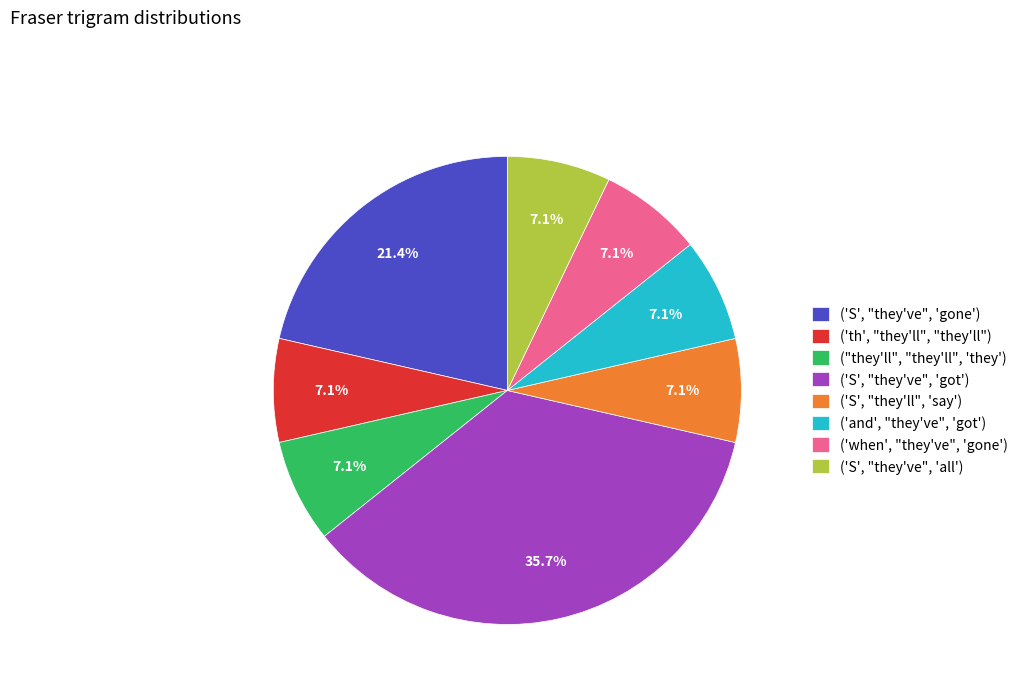

Is there a majority slice in this chart?

No